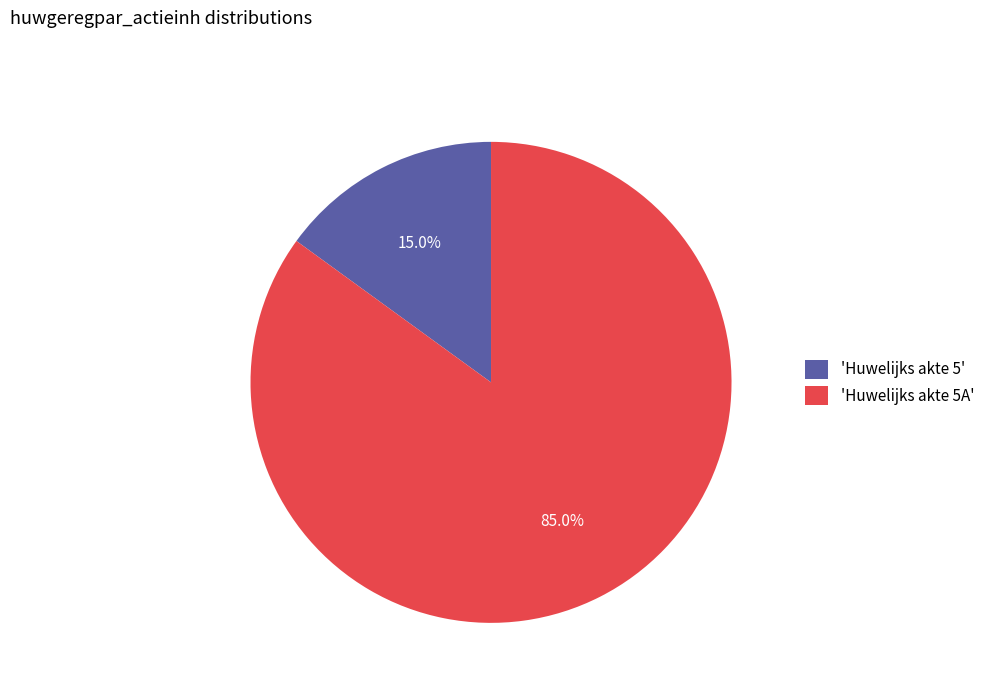

What is the majority slice?

'Huwelijks akte 5A'